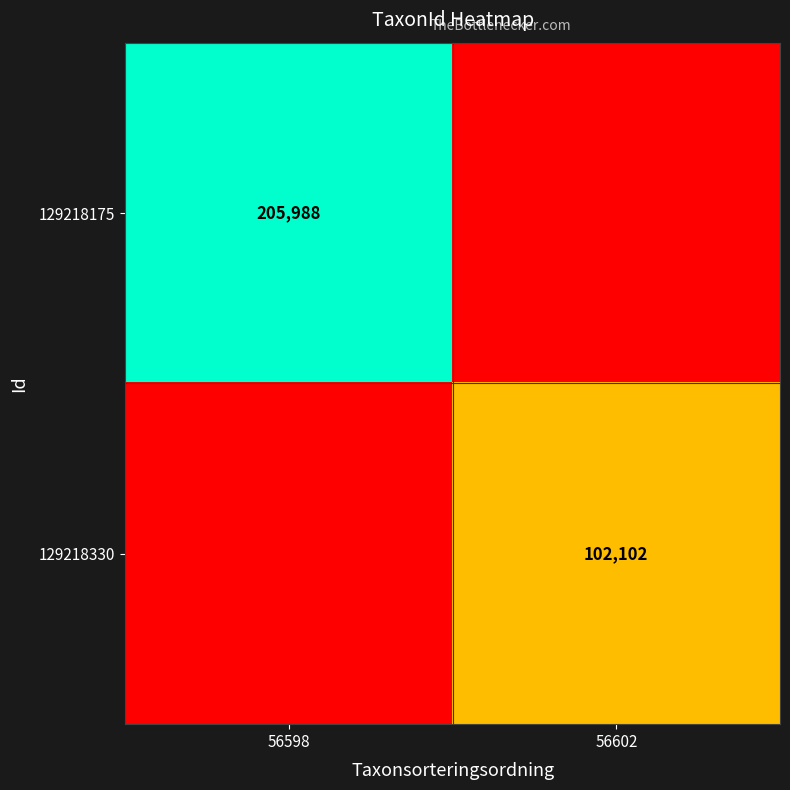

True or false: 129218330 has a value of 102102 at 56602.

True